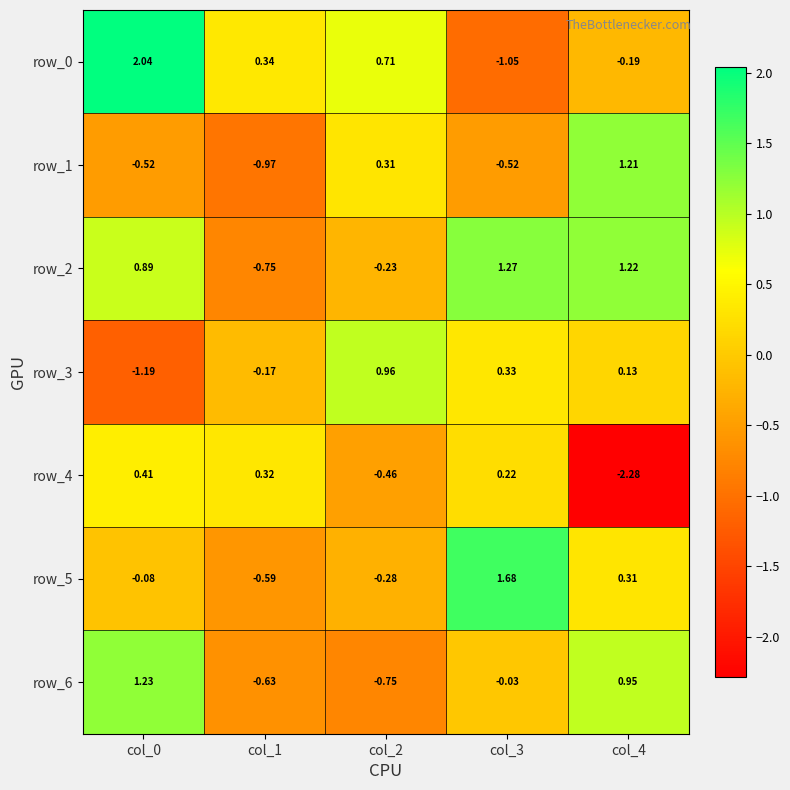

Is the value of row_0 at col_0 greater than the value of row_3 at col_3?

Yes